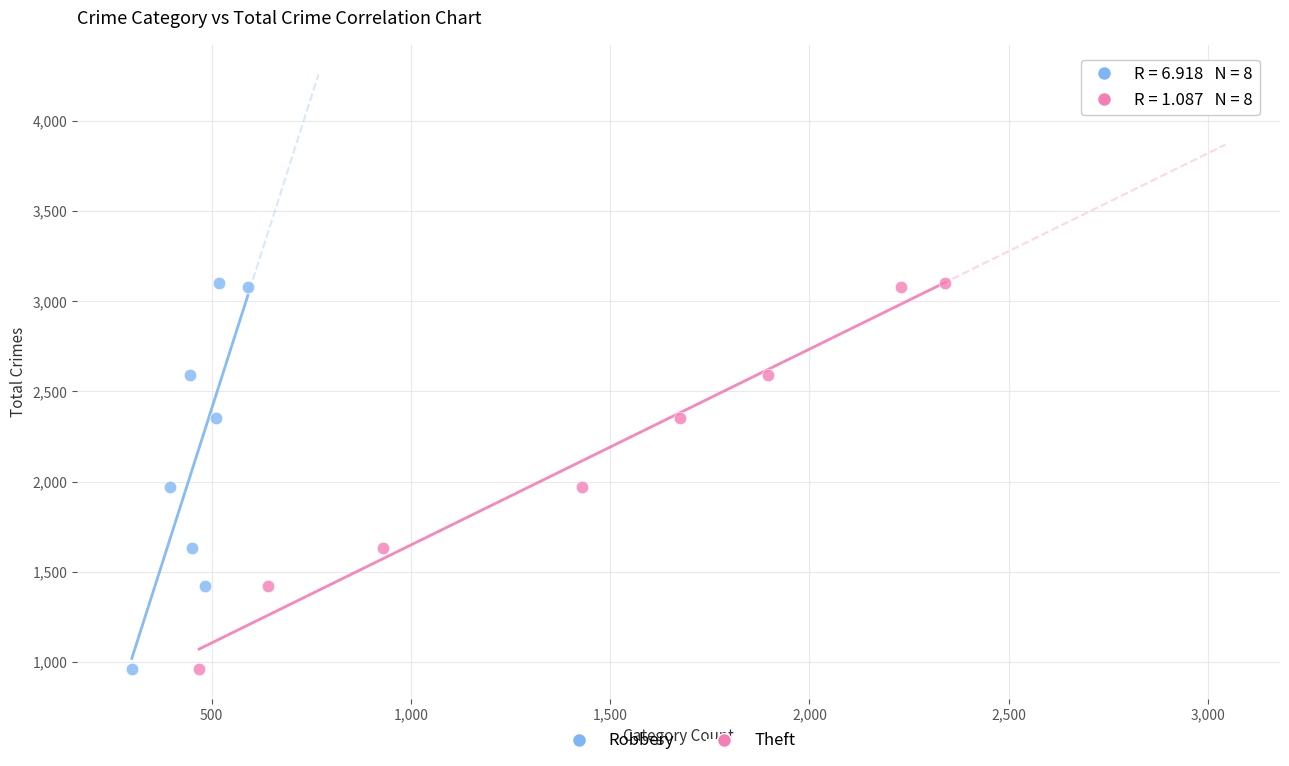

What are all the series names shown in the legend?

Robbery, Theft